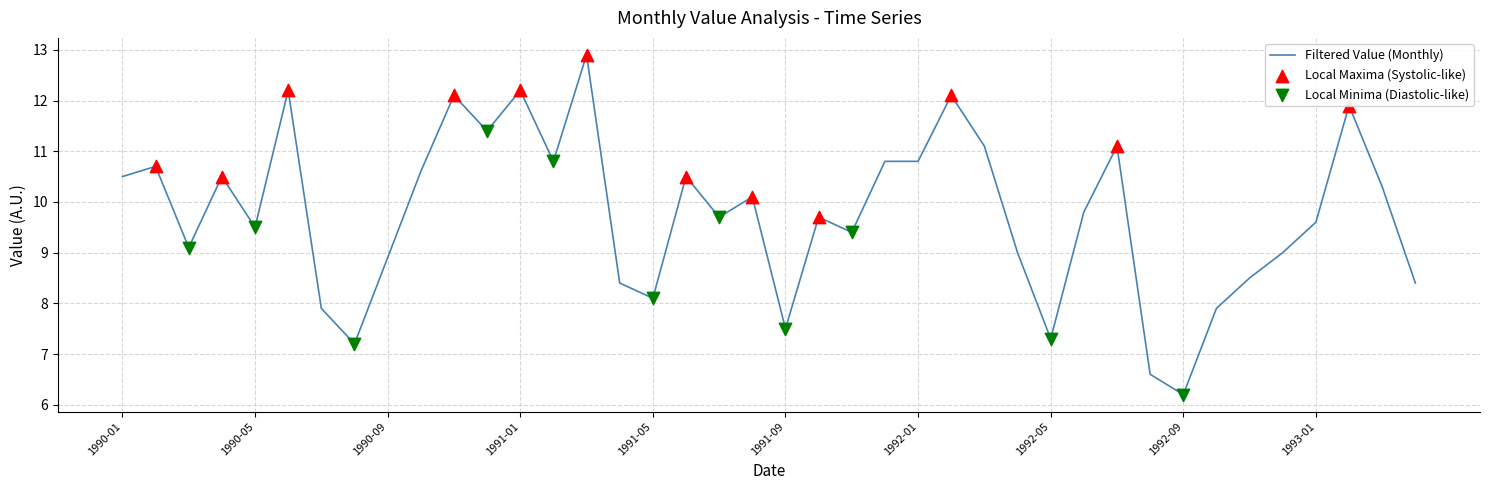

What is the minimum value shown in the chart?

6.2